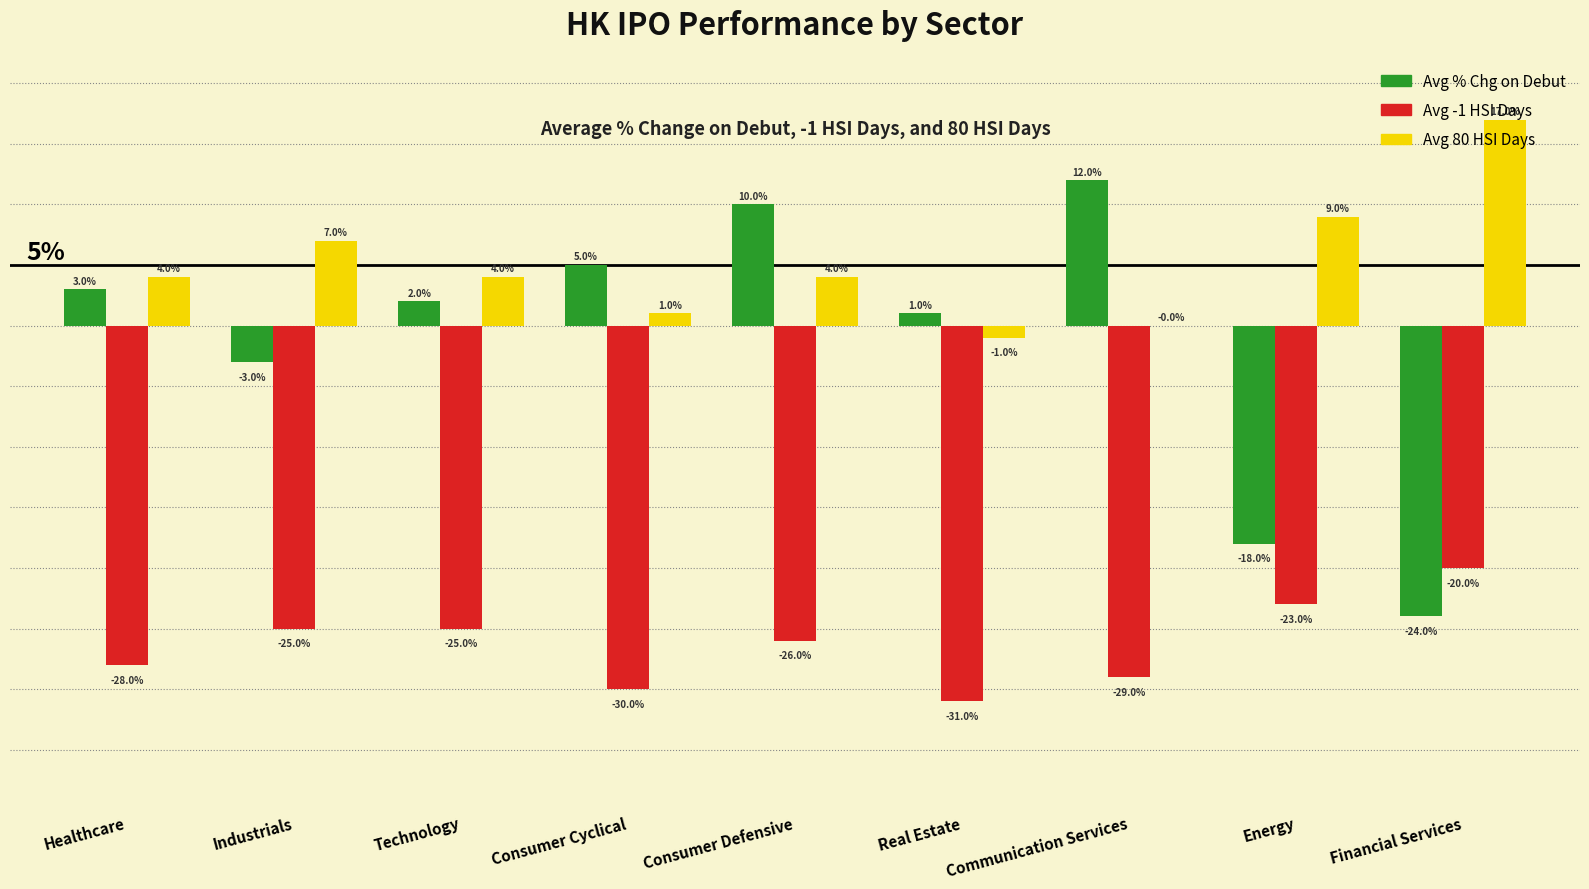

Reading left to right, list all the values displayed in this chart.

Avg % Chg on Debut: Healthcare=0.0	Industrials=-0.0	Technology=0.0	Consumer Cyclical=0.1	Consumer Defensive=0.1	Real Estate=0.0	Communication Services=0.1	Energy=-0.2	Financial Services=-0.2
Avg -1 HSI Days: Healthcare=-0.3	Industrials=-0.2	Technology=-0.2	Consumer Cyclical=-0.3	Consumer Defensive=-0.3	Real Estate=-0.3	Communication Services=-0.3	Energy=-0.2	Financial Services=-0.2
Avg 80 HSI Days: Healthcare=0.0	Industrials=0.1	Technology=0.0	Consumer Cyclical=0.0	Consumer Defensive=0.0	Real Estate=-0.0	Communication Services=0.0	Energy=0.1	Financial Services=0.2